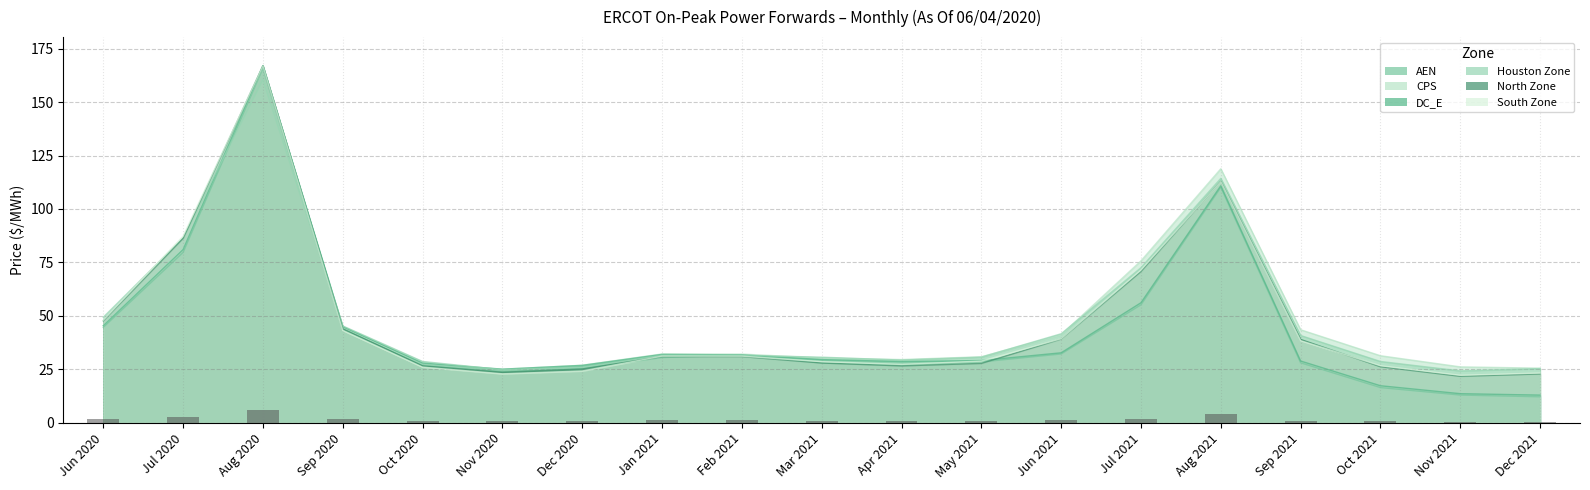

What is the average value?

1.5